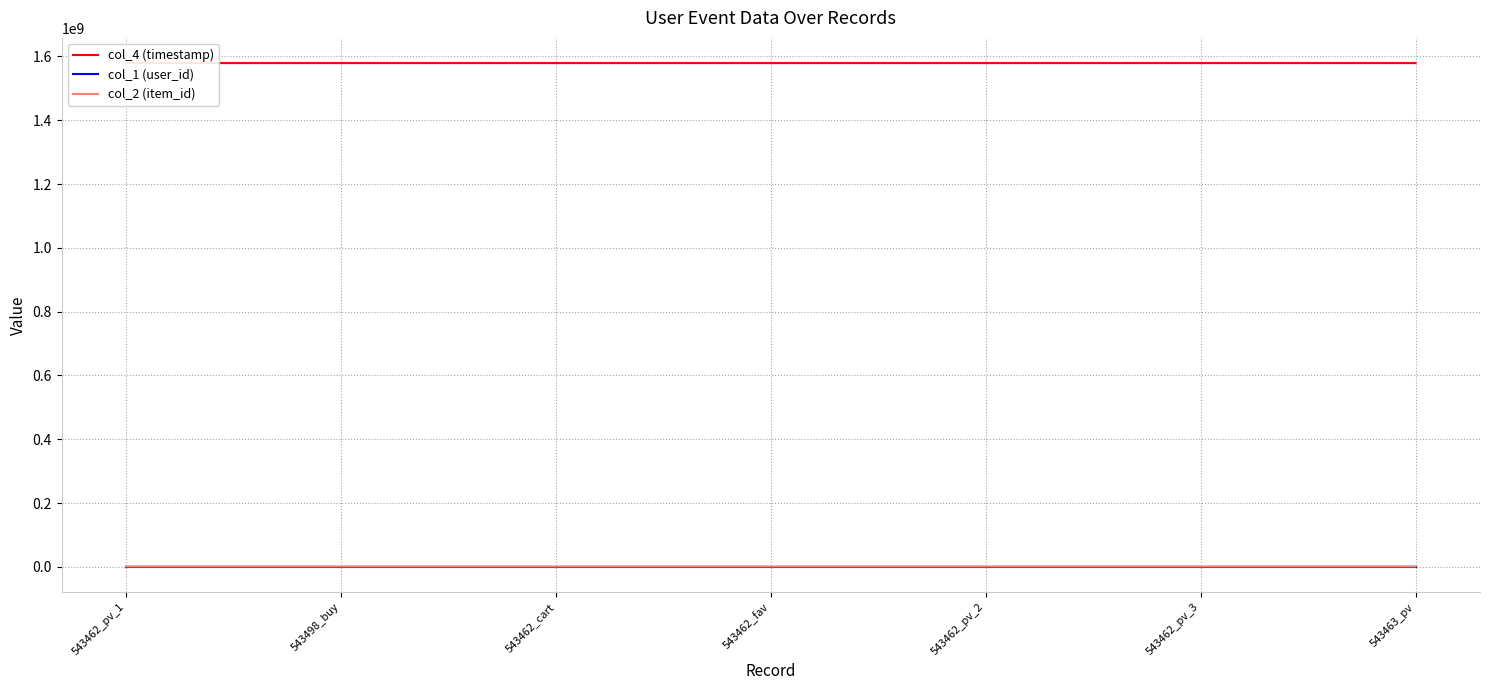

What are all the series names shown in the legend?

col_4 (timestamp), col_1 (user_id), col_2 (item_id)